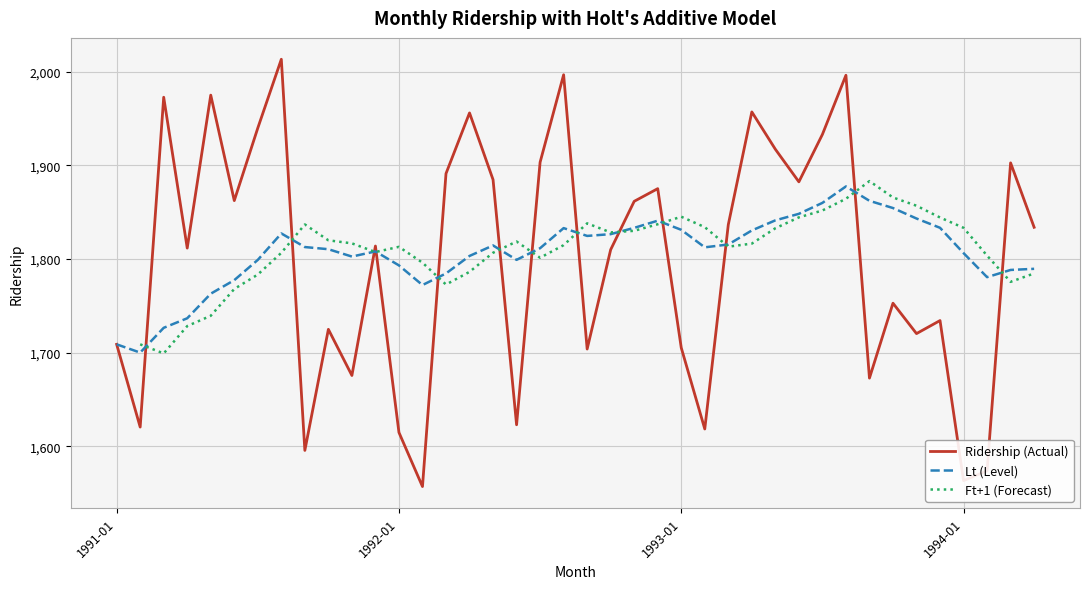

How many values in the Ridership (Actual) series exceed 1833?

20